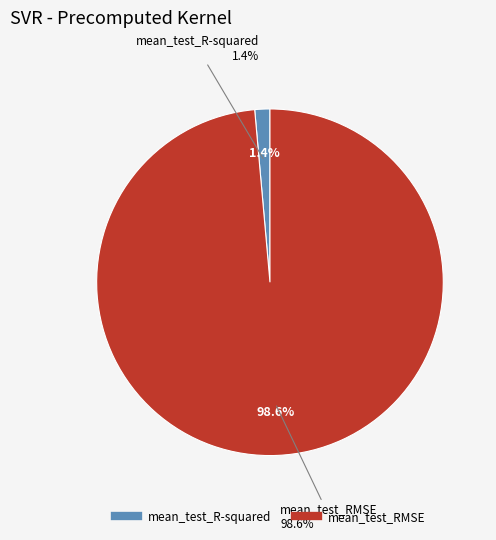

What is the total percentage of mean_test_R-squared and mean_test_RMSE?

100.0%